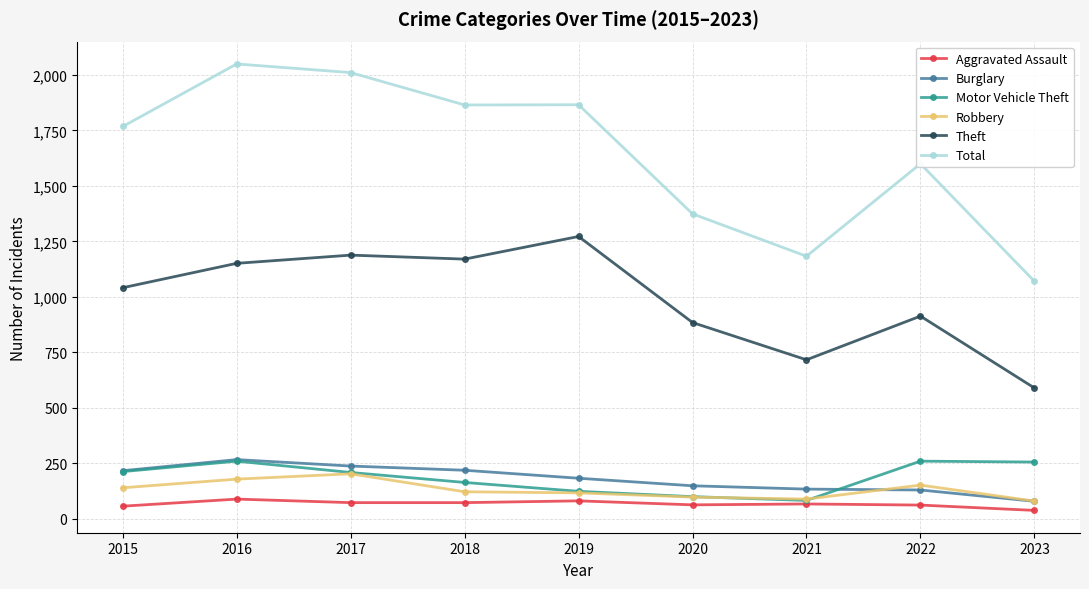

True or false: Aggravated Assault has more than 0 points higher than both neighbors.

True